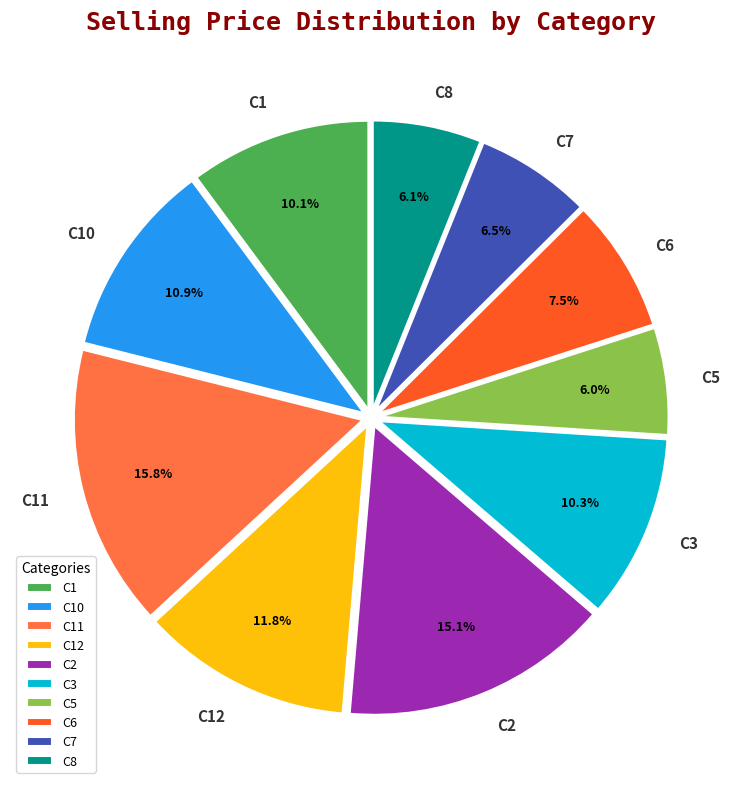

Is it true that C5 is 20% of the pie?

False